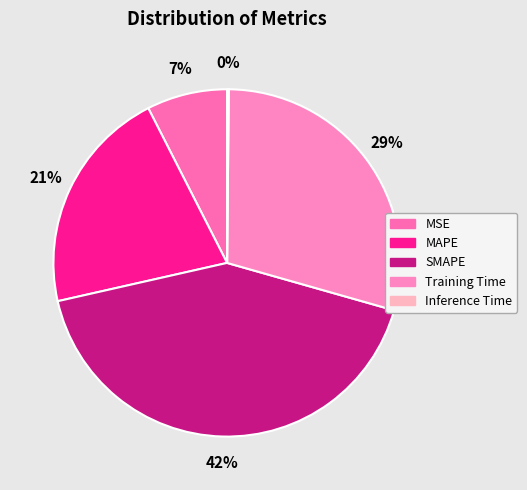

True or false: MAPE accounts for 34% of the total.

False